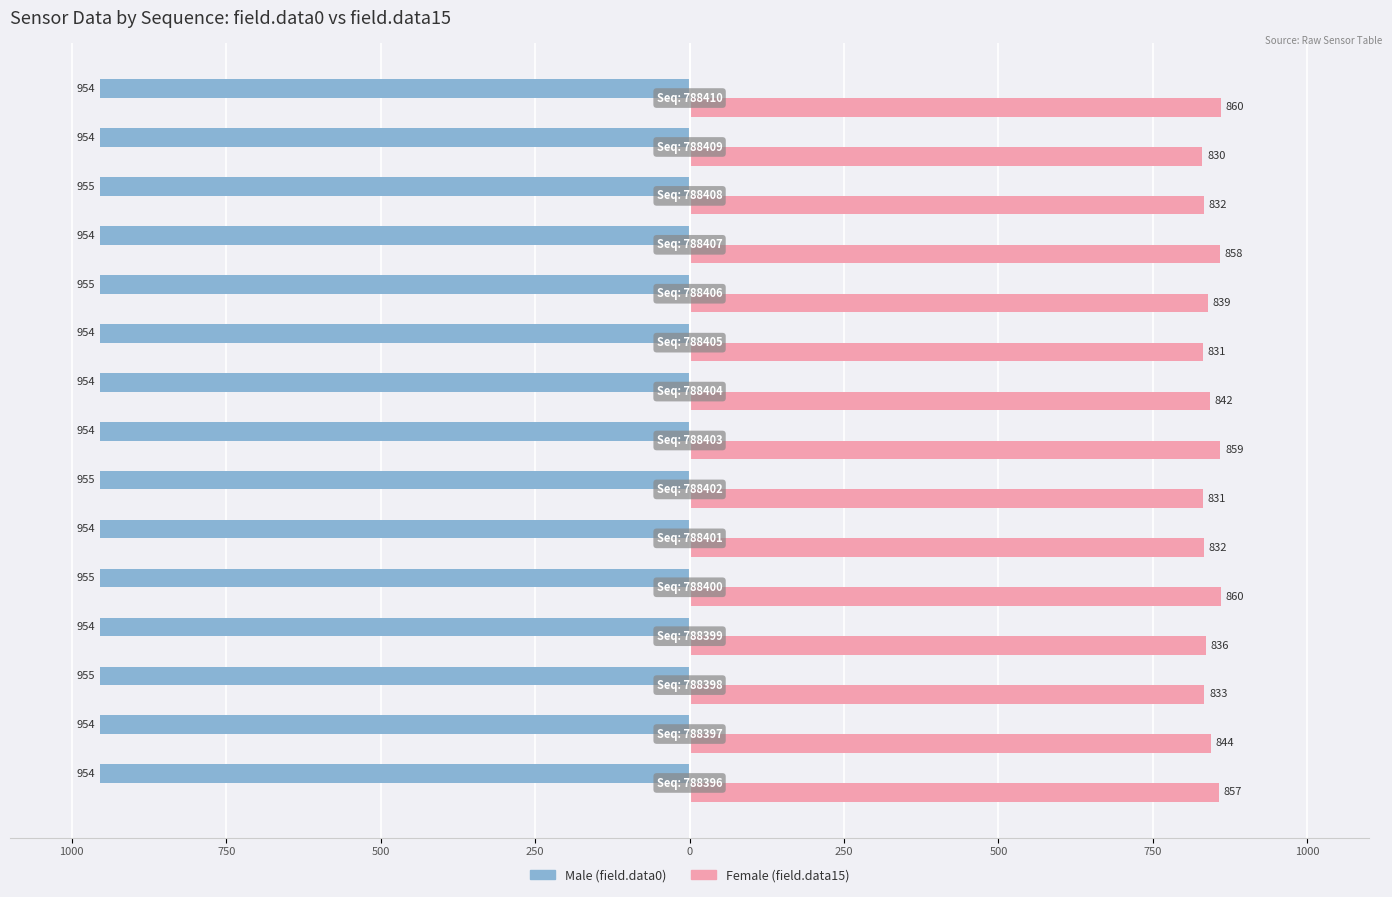

What is the label of the 15th bar from the right?

1000